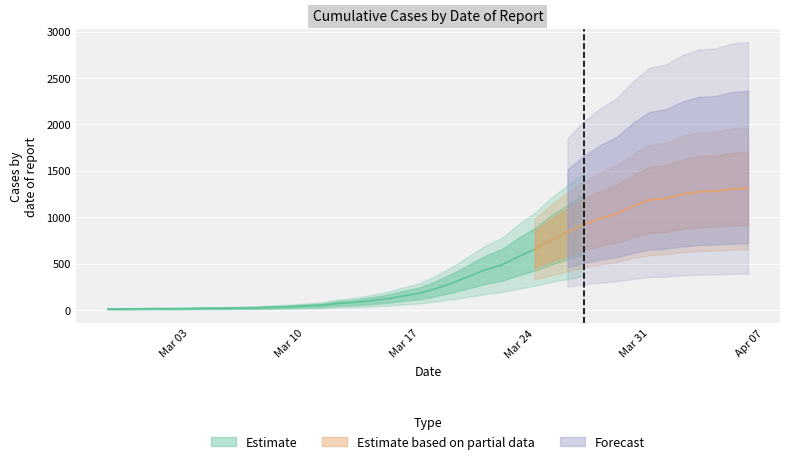

Reading right to left, transcribe all the data shown in this chart.

2020-04-06=1312	2020-04-05=1305	2020-04-04=1281	2020-04-03=1276	2020-04-02=1248	2020-04-01=1203	2020-03-31=1186	2020-03-30=1121	2020-03-29=1037	2020-03-28=988	2020-03-27=924	2020-03-26=841	2020-03-25=755	2020-03-24=655	2020-03-23=576	2020-03-22=487	2020-03-21=435	2020-03-20=364	2020-03-19=293	2020-03-18=233	2020-03-17=182	2020-03-16=153	2020-03-15=123	2020-03-14=101	2020-03-13=82	2020-03-12=72	2020-03-11=52	2020-03-10=45	2020-03-09=37	2020-03-08=32	2020-03-07=26	2020-03-06=24	2020-03-05=21	2020-03-04=21	2020-03-03=18	2020-03-02=16	2020-03-01=17	2020-02-29=15	2020-02-28=14	2020-02-27=13